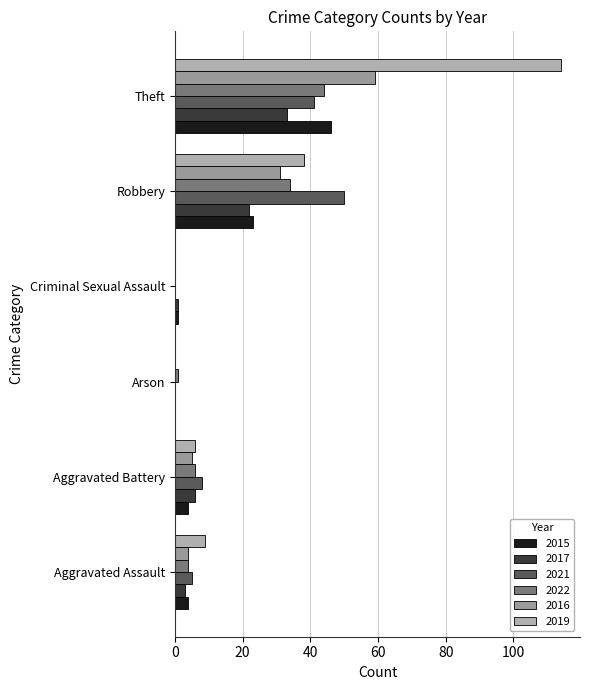

Reading right to left, extract all data points from this chart.

2015: 46	23	1	0	4	4
2017: 33	22	1	0	6	3
2021: 41	50	0	0	8	5
2022: 44	34	0	1	6	4
2016: 59	31	0	0	5	4
2019: 114	38	0	0	6	9